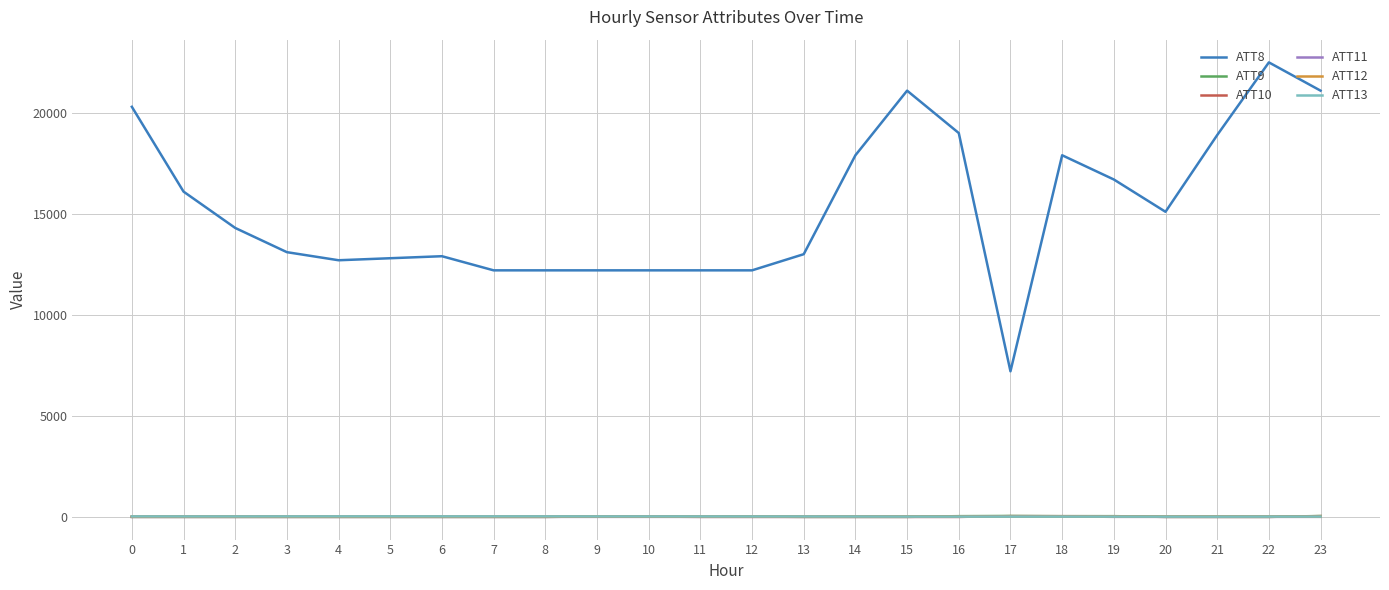

What is the spread (max minus min) of values at 14?

17910.0